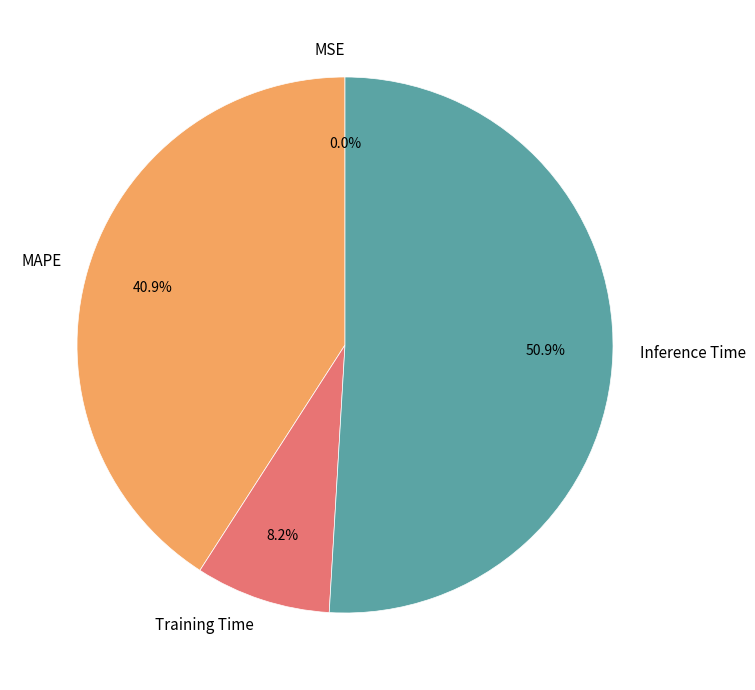

Between Inference Time and Training Time, which is larger?

Inference Time